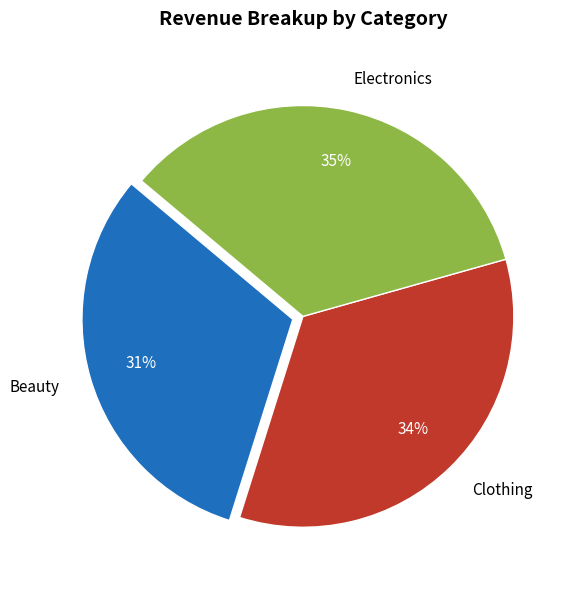

Is it true that Clothing is 40% of the pie?

False